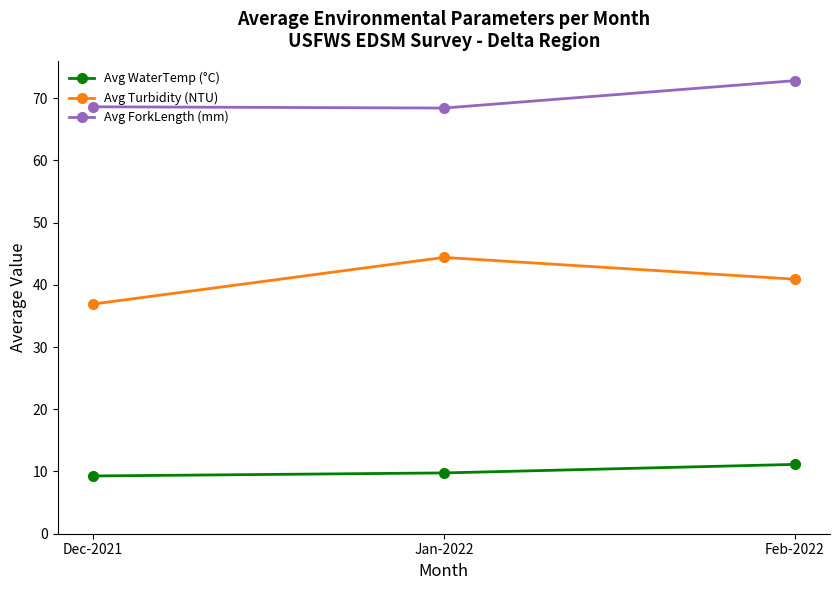

The Avg ForkLength (mm) series shows 72.8 at Feb-2022. True or false?

True